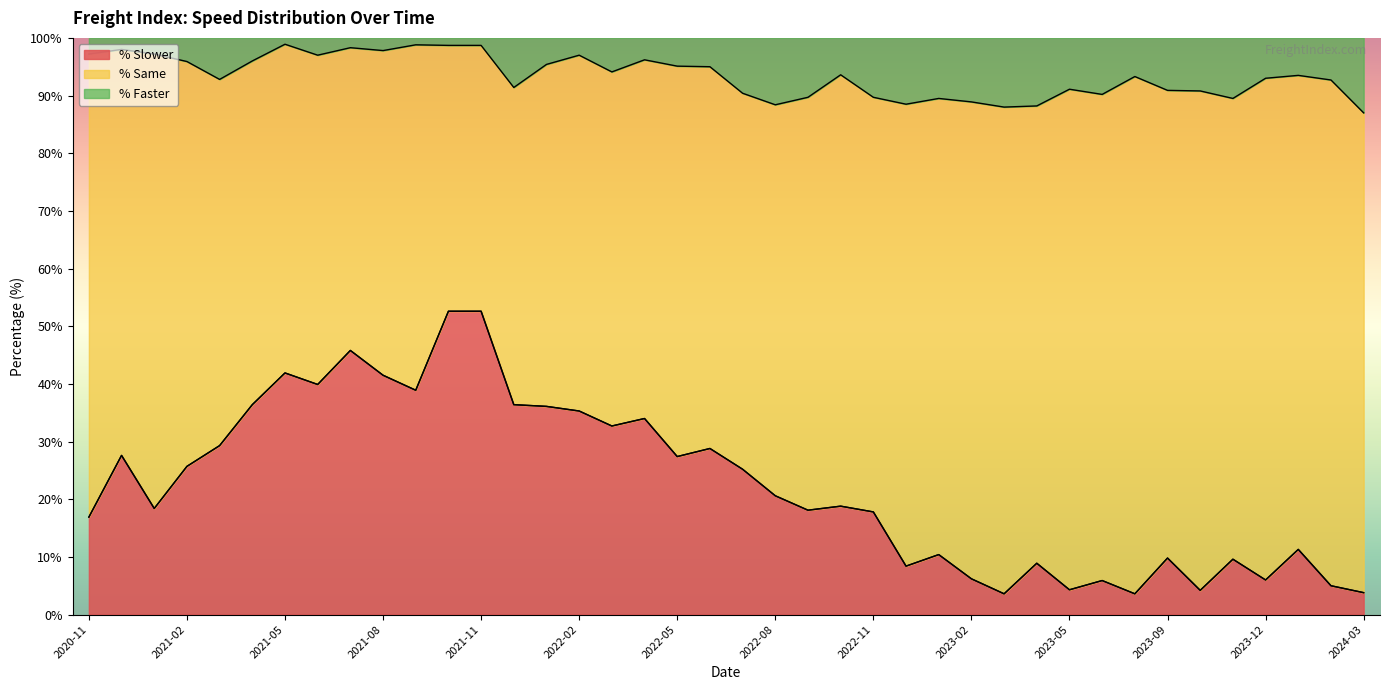

Where do % Slower and % Same first cross each other?

2021-12 and 2021-11